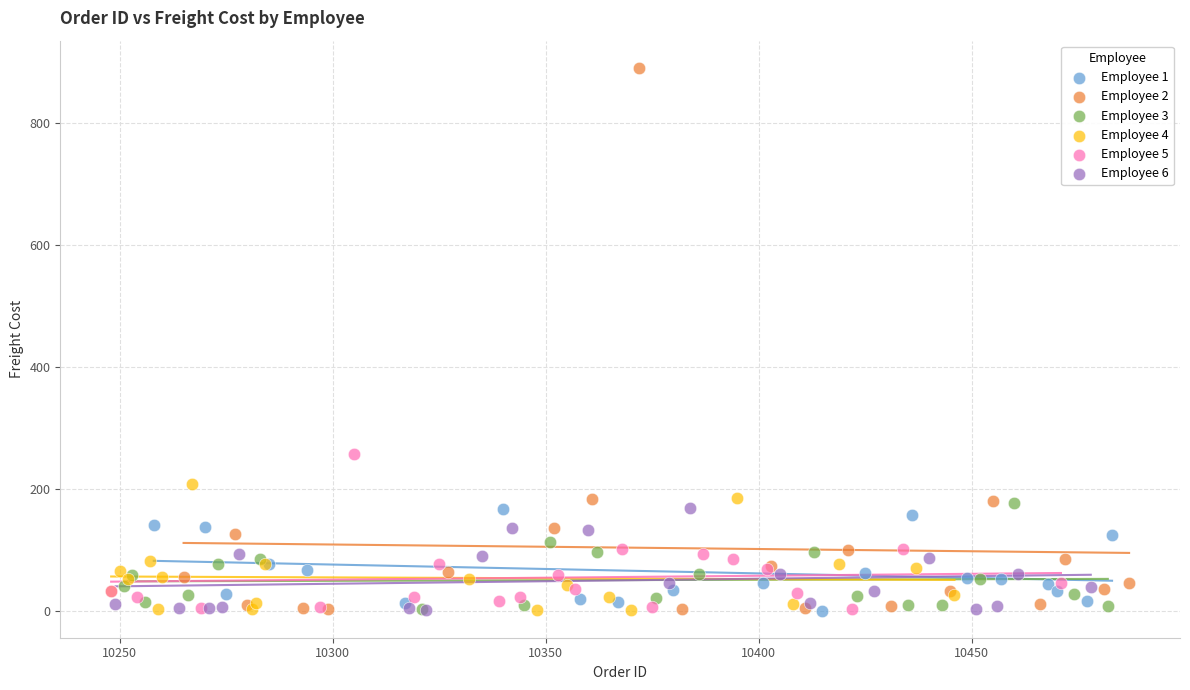

Which series contains the highest Y value?

Employee 2